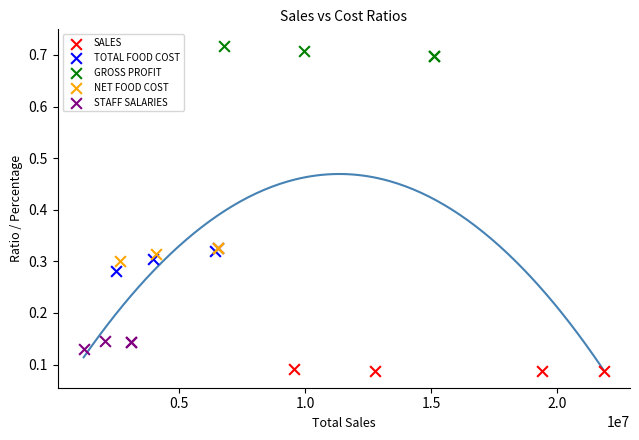

Which series reaches the minimum Y coordinate?

SALES